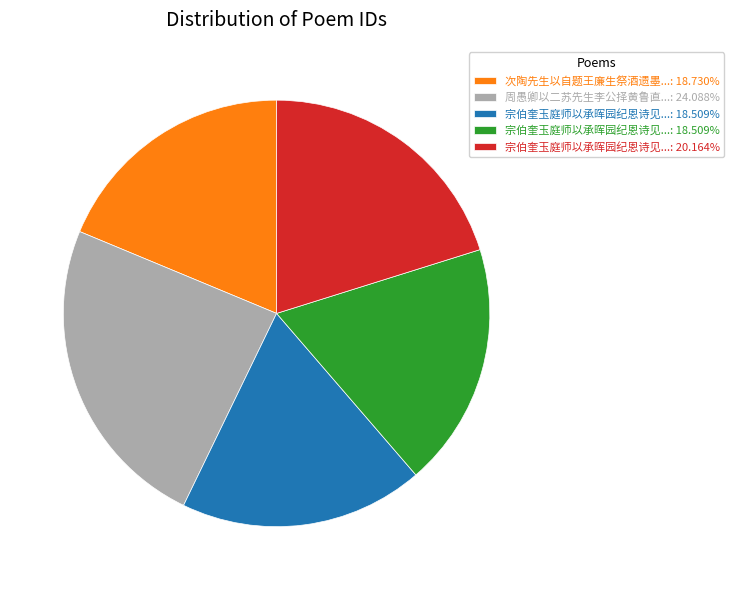

Does any single category account for the majority?

No